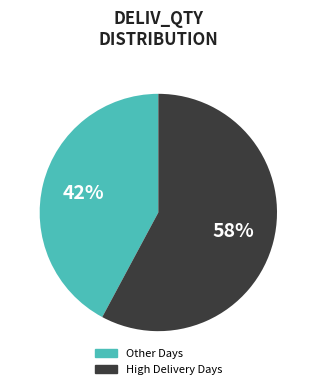

To the nearest percent, what is the average slice percentage?

50%